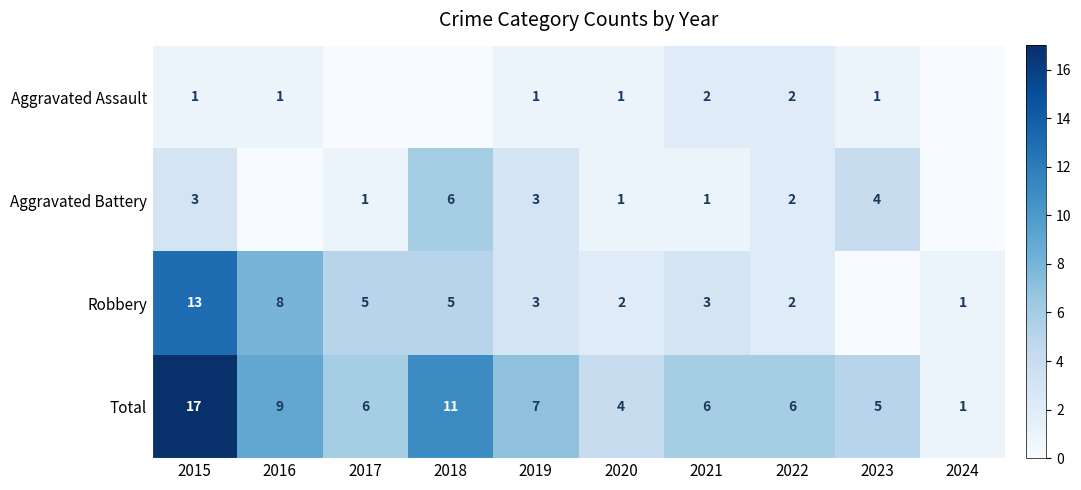

What is the lowest value of the Total series?

1